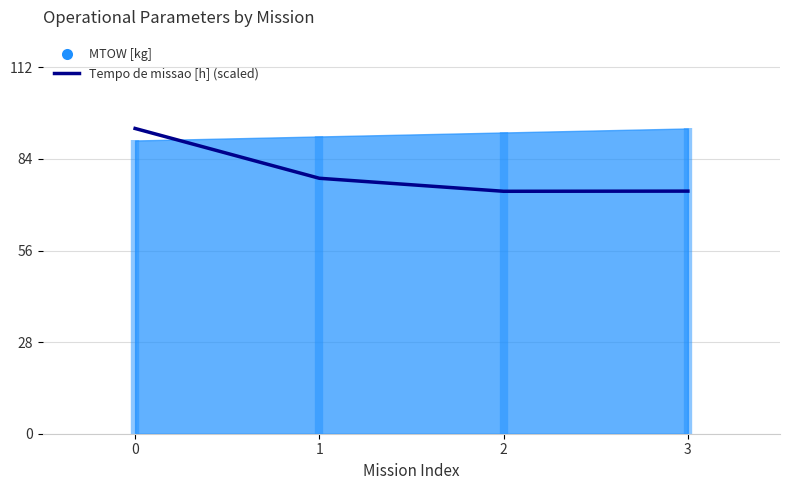

At which category does the chart reach its minimum across all series?

2